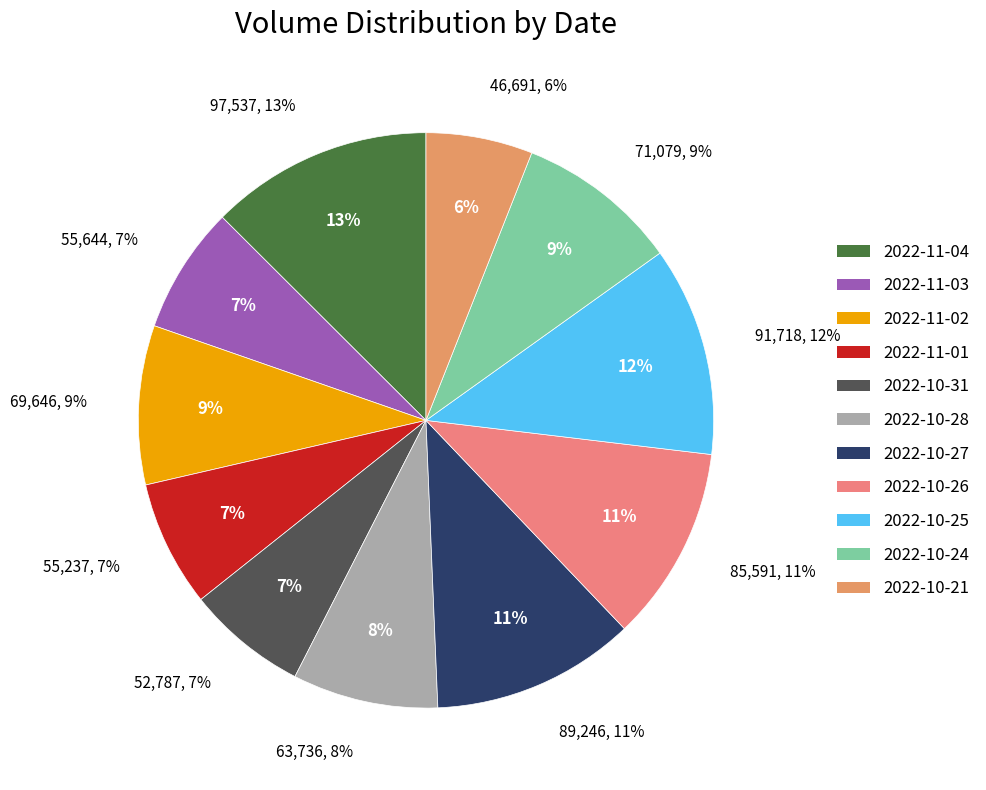

True or false: 2022-10-28 accounts for 1% of the total.

False